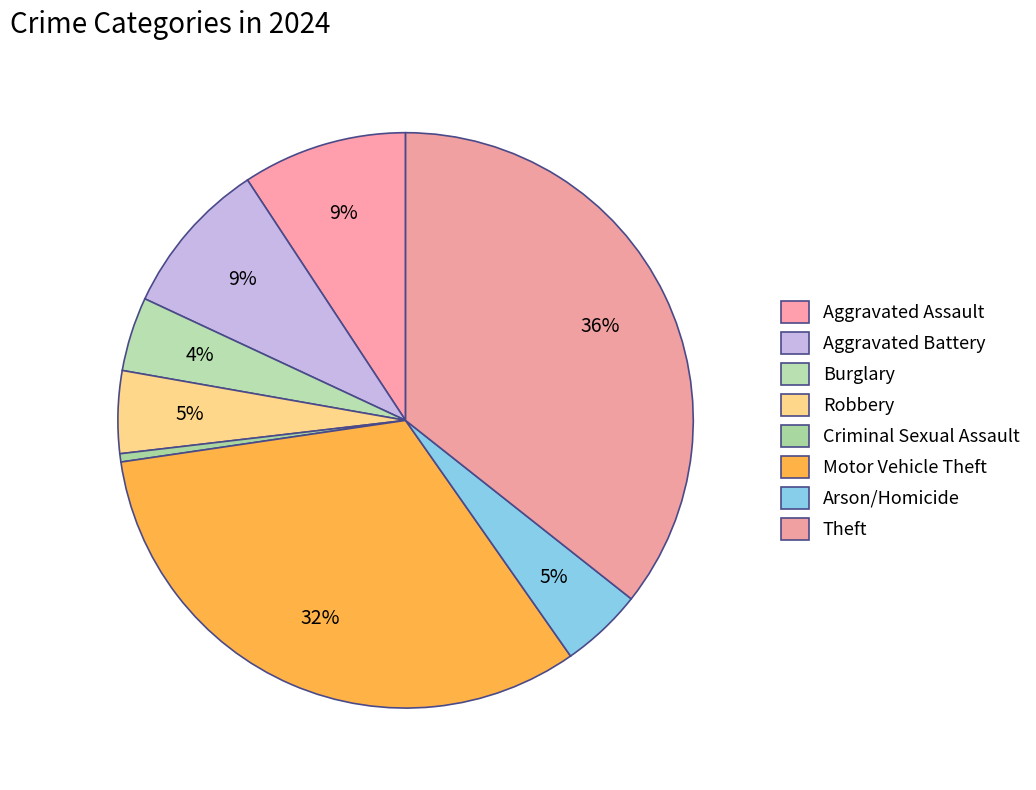

To the nearest percent, what percentage of the pie is Aggravated Battery?

9%